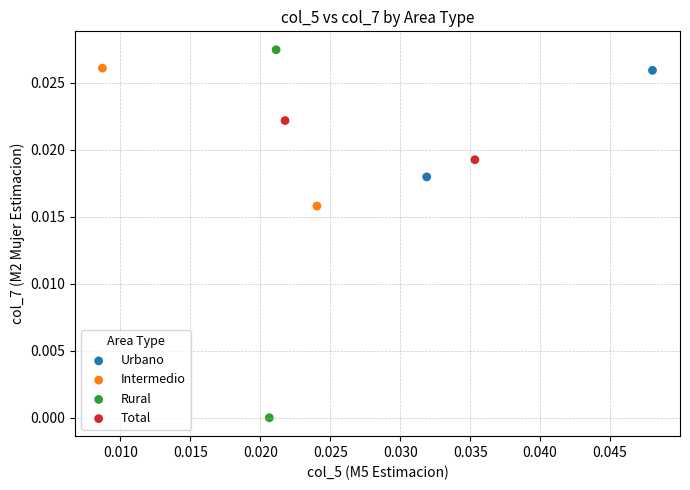

Which series has the widest spread of Y values?

Rural